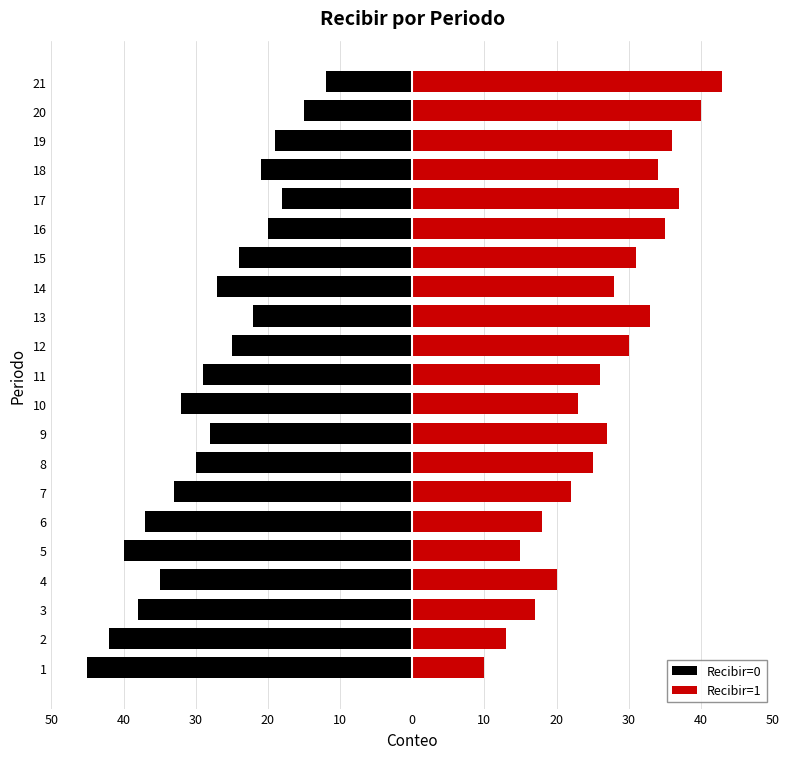

Is the value of Recibir=0 at 15 greater than the value of Recibir=1 at 9?

No